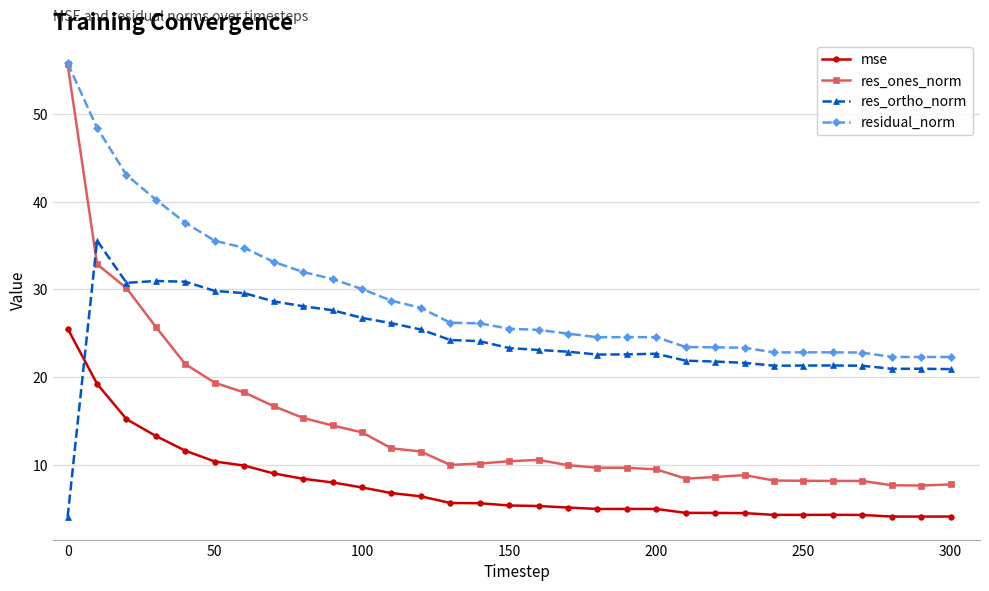

What is the minimum value for mse?

4.1